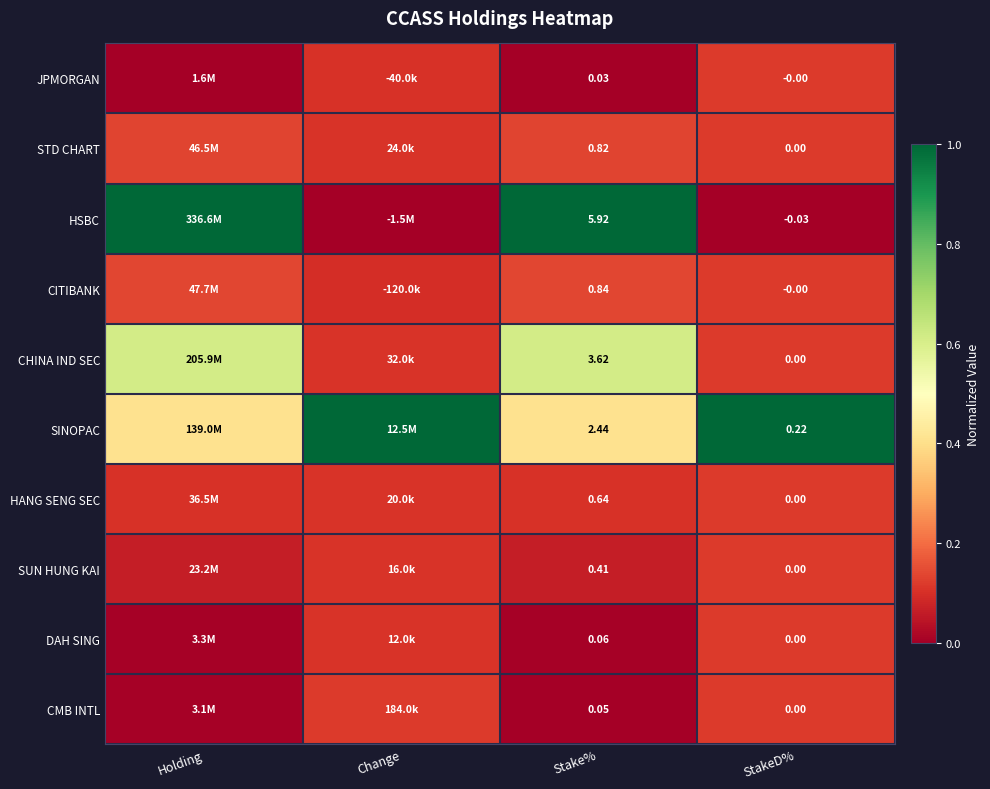

Rank the series at Stake% from highest to lowest value.

HSBC, CHINA IND SEC, SINOPAC, CITIBANK, STD CHART, HANG SENG SEC, SUN HUNG KAI, DAH SING, CMB INTL, JPMORGAN